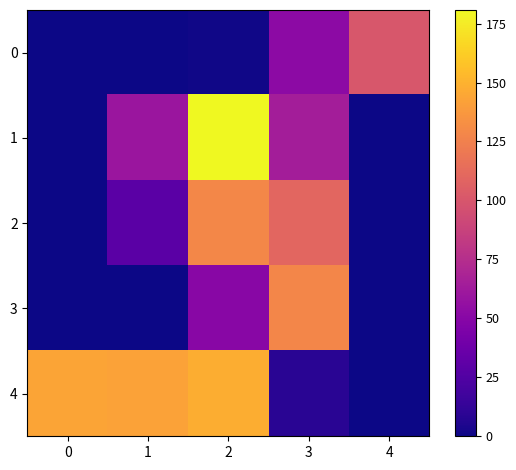

What is the spread (max minus min) of values at 4?

100.4